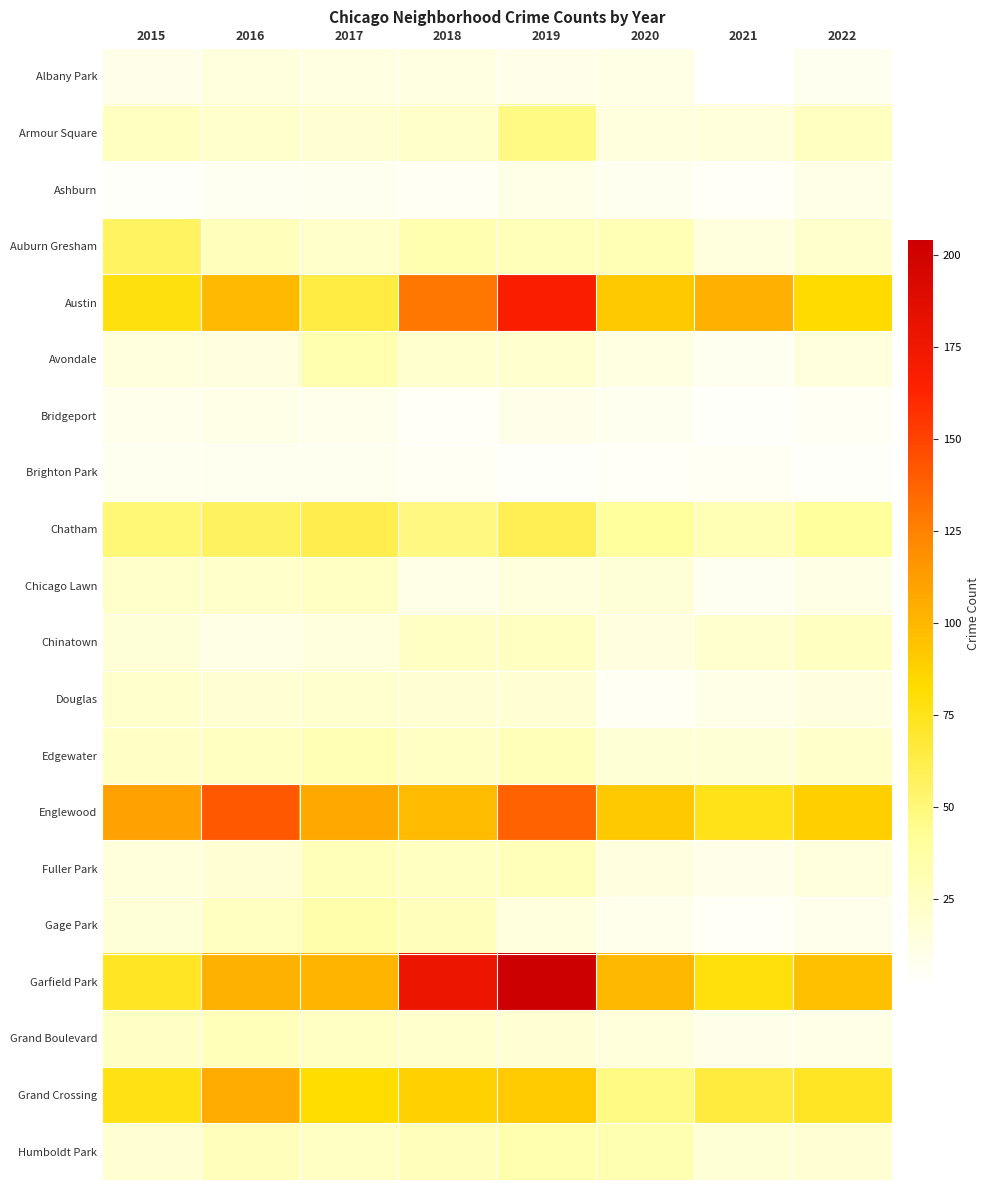

At which category does the chart reach its peak across all series?

2019